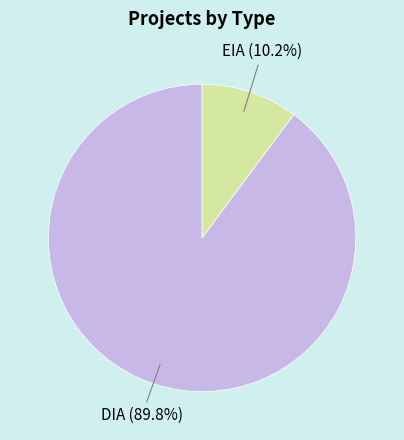

What percentage is the DIA slice, to the nearest percent?

90%